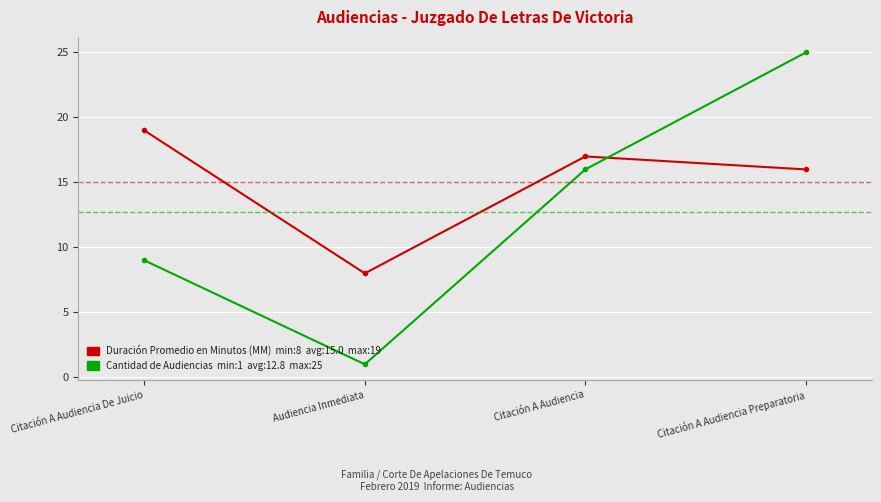

What position from the right is Citación A Audiencia?

2